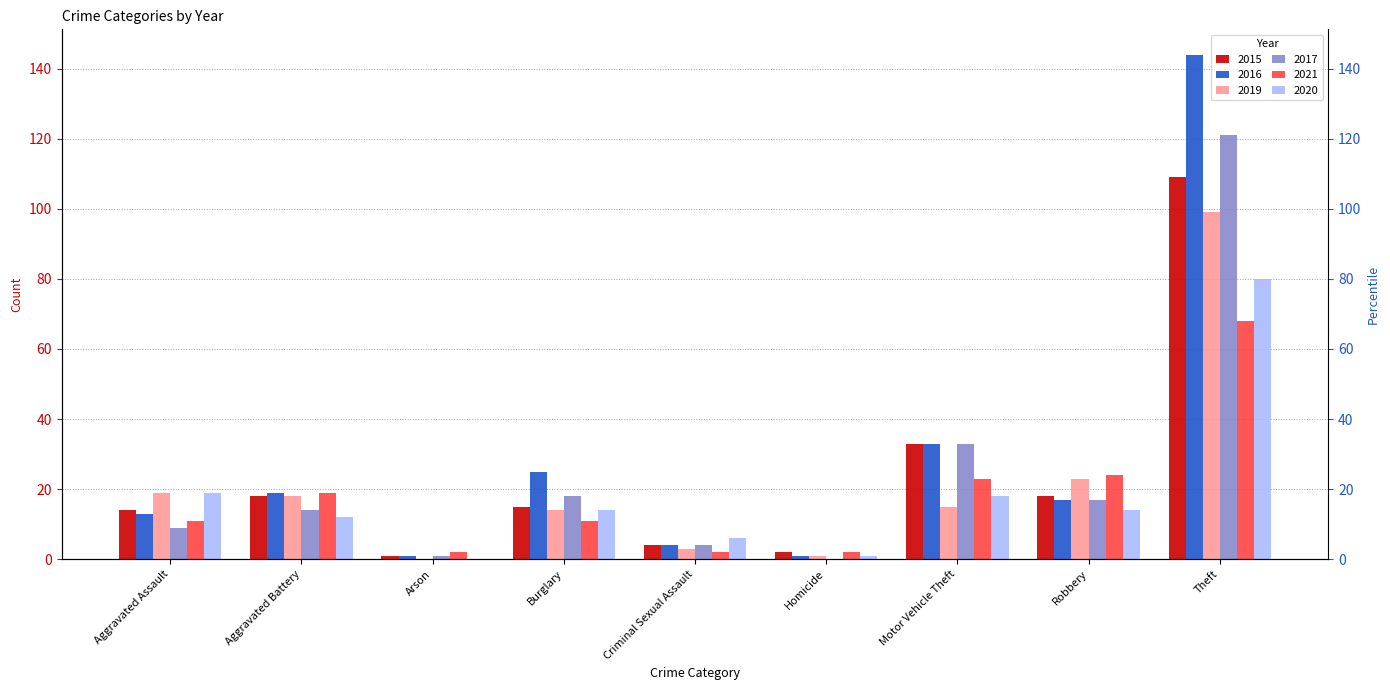

How many groups of bars are there?

9